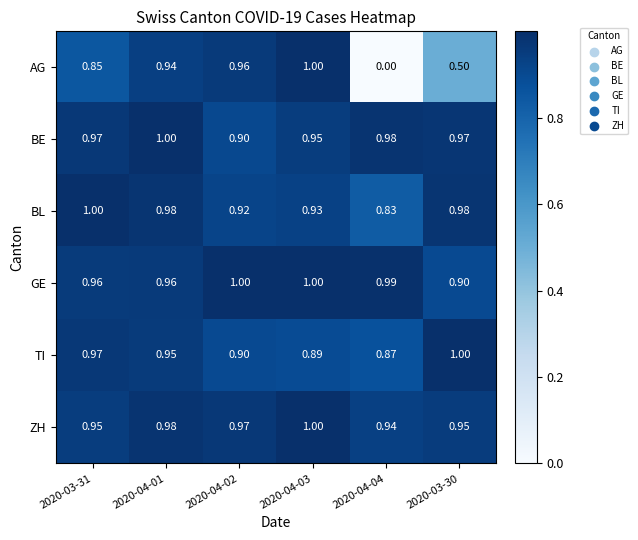

Which series has the widest spread of values?

AG